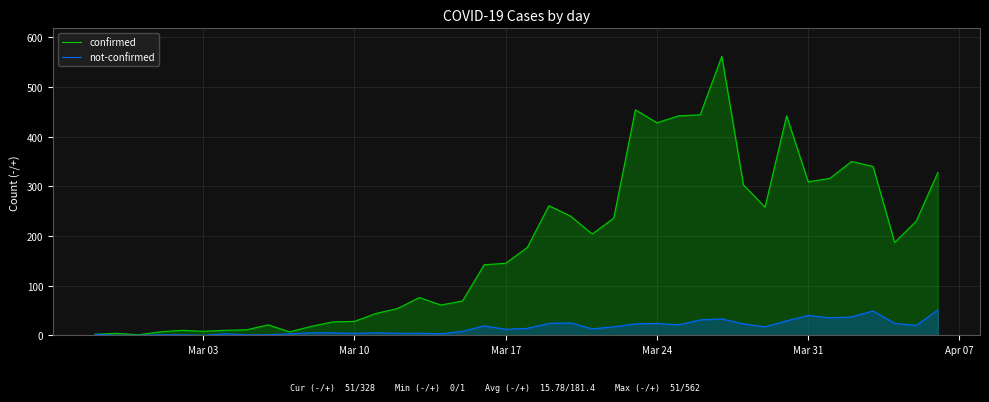

What is the maximum value for not-confirmed?

51